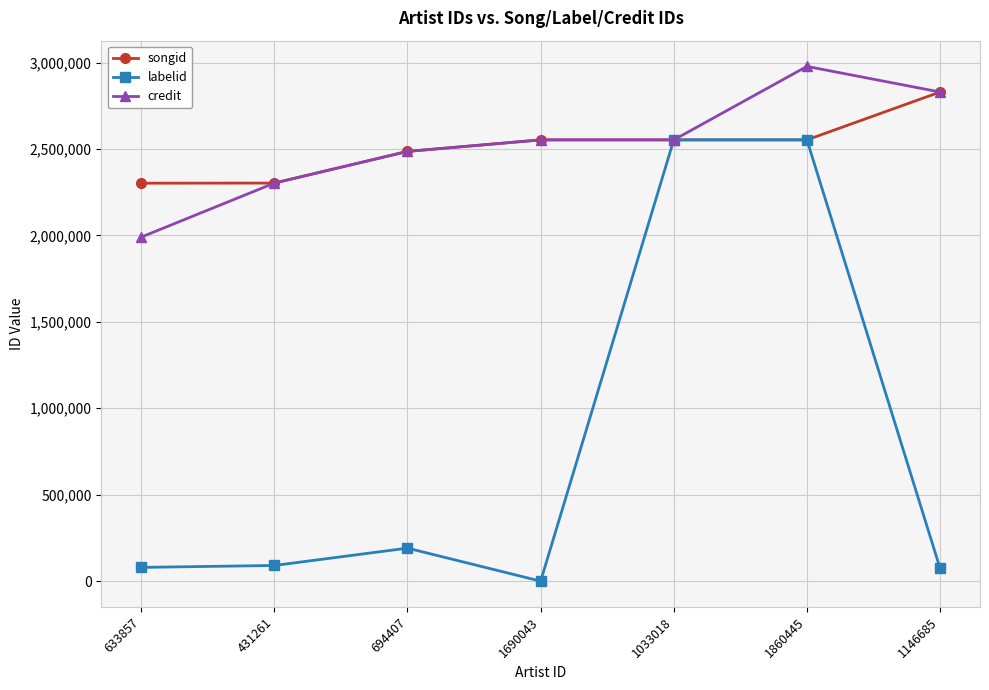

What is the value of the songid point at the 2nd from the left?

2302678